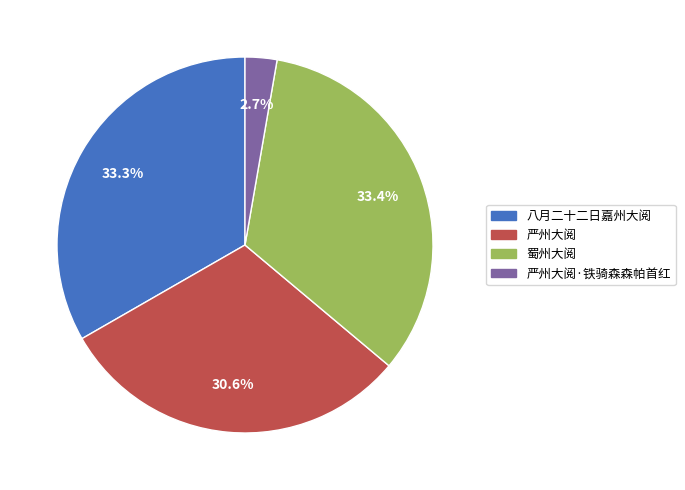

To the nearest percent, what portion does 蜀州大阅 represent?

33%